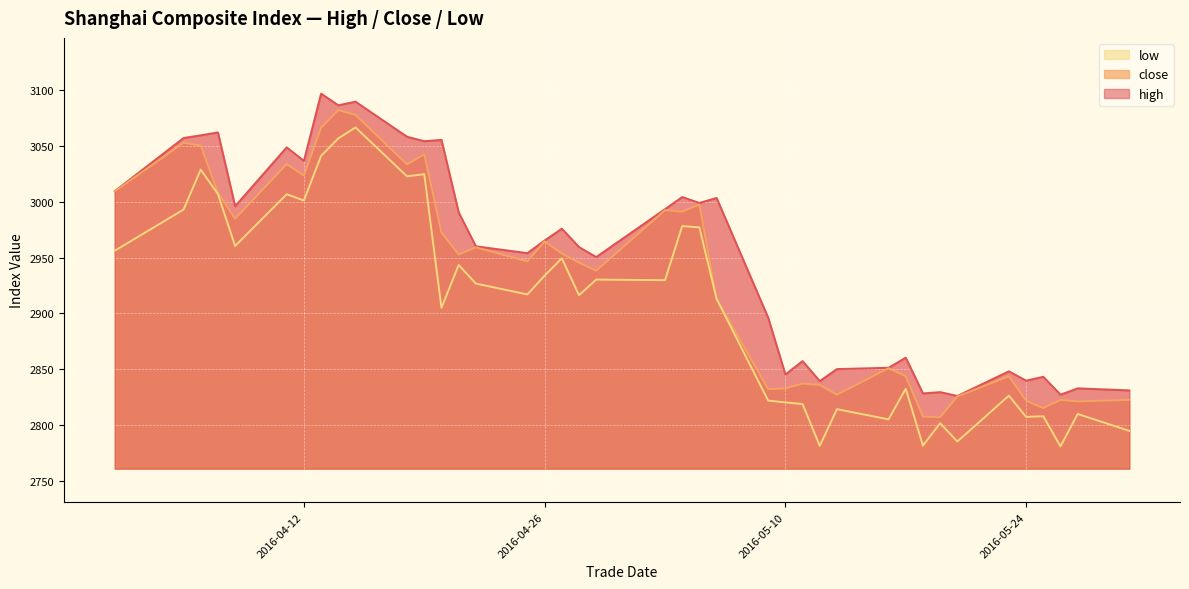

True or false: close has a value of 2821.7 at 2016-05-24.

True